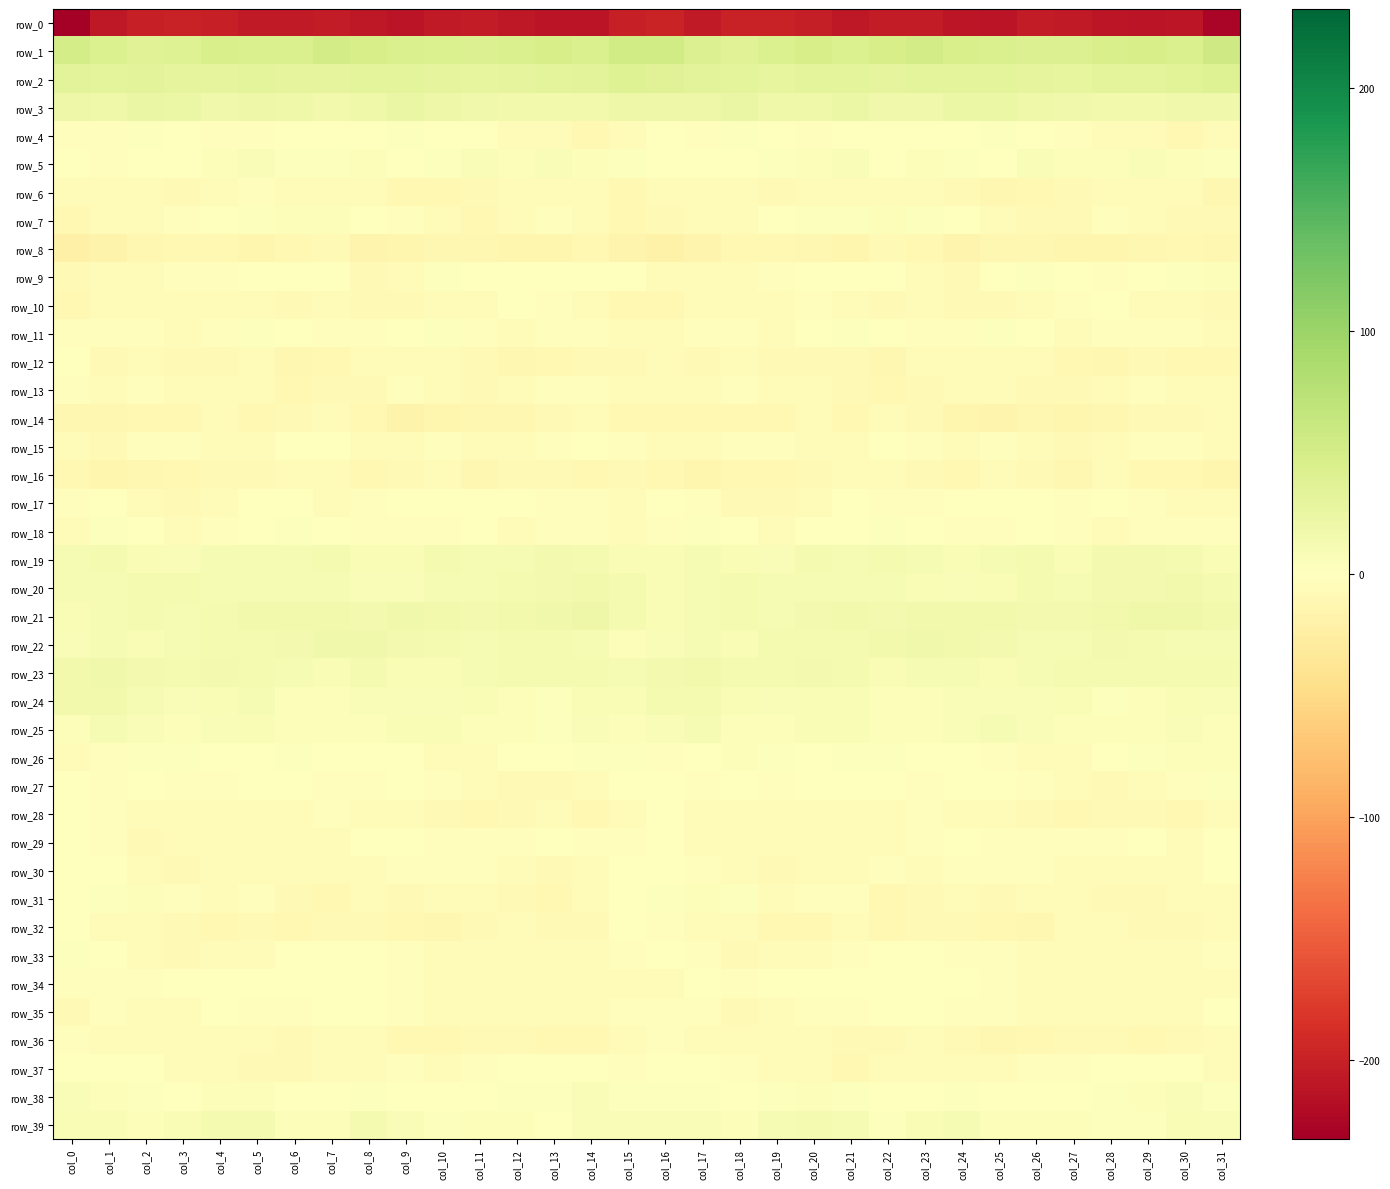

How many values in row_34 are below zero?

29